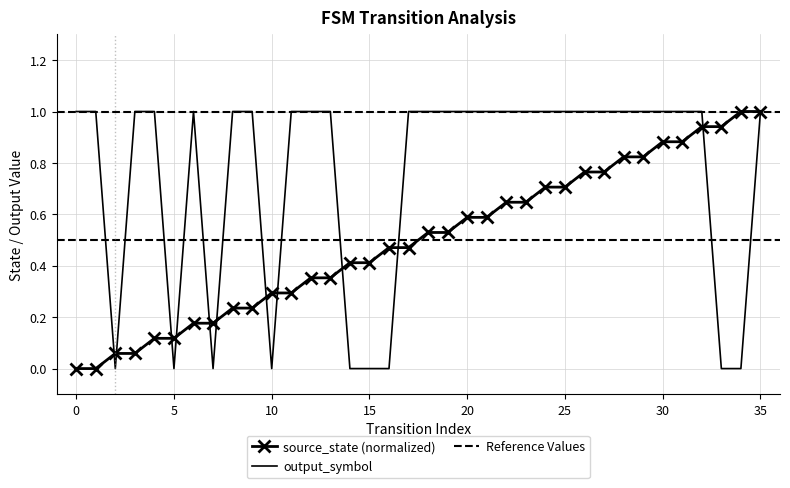

Reading left to right, list all the values displayed in this chart.

source_state: 0.0	0.0	0.1	0.1	0.1	0.1	0.2	0.2	0.2	0.2	0.3	0.3	0.4	0.4	0.4	0.4	0.5	0.5	0.5	0.5	0.6	0.6	0.6	0.6	0.7	0.7	0.8	0.8	0.8	0.8	0.9	0.9	0.9	0.9	1.0	1.0
output_symbol: 1.0	1.0	0.0	1.0	1.0	0.0	1.0	0.0	1.0	1.0	0.0	1.0	1.0	1.0	0.0	0.0	0.0	1.0	1.0	1.0	1.0	1.0	1.0	1.0	1.0	1.0	1.0	1.0	1.0	1.0	1.0	1.0	1.0	0.0	0.0	1.0